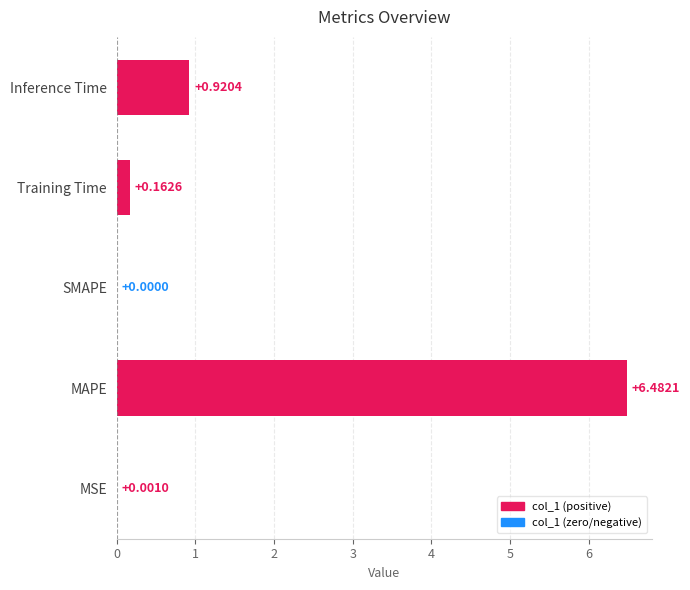

What is the change in value from MSE to Training Time?

+0.2